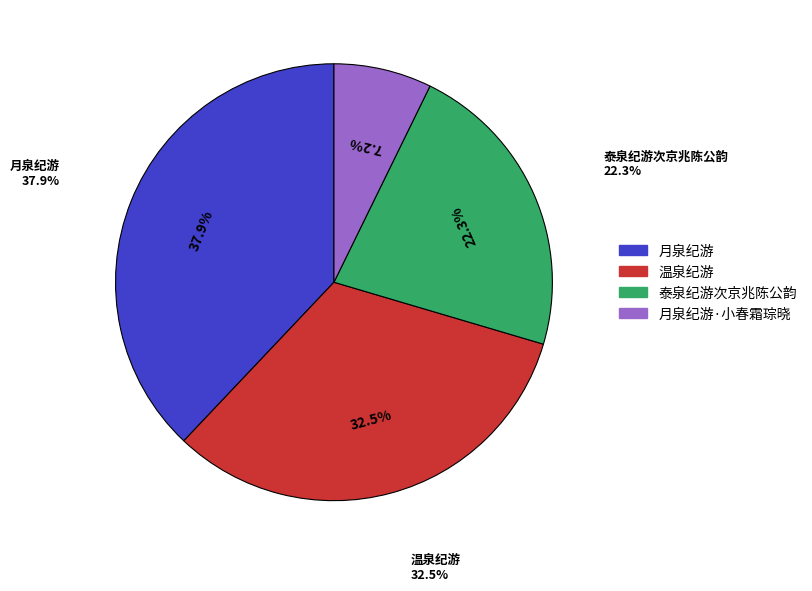

How many segments does this pie chart have?

4